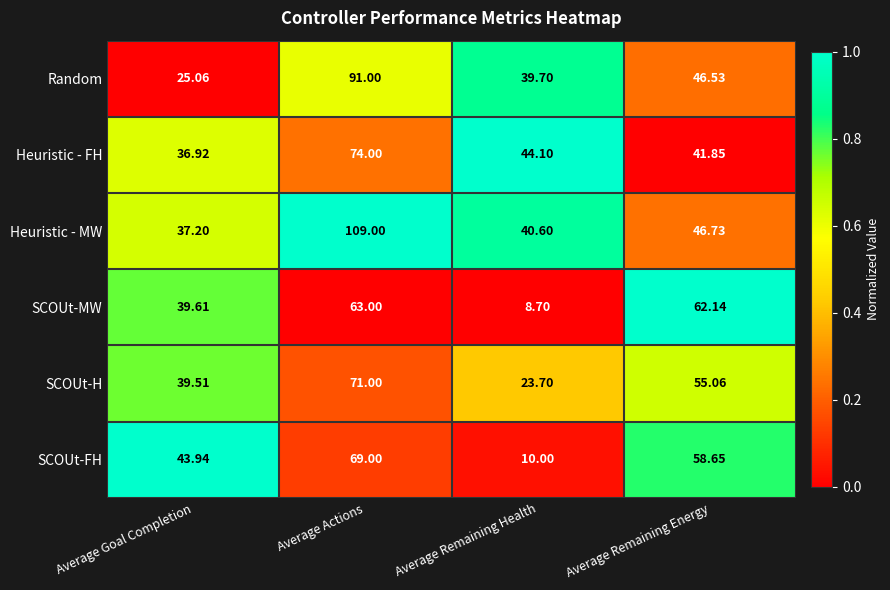

Which series has the widest spread of values?

Heuristic - MW